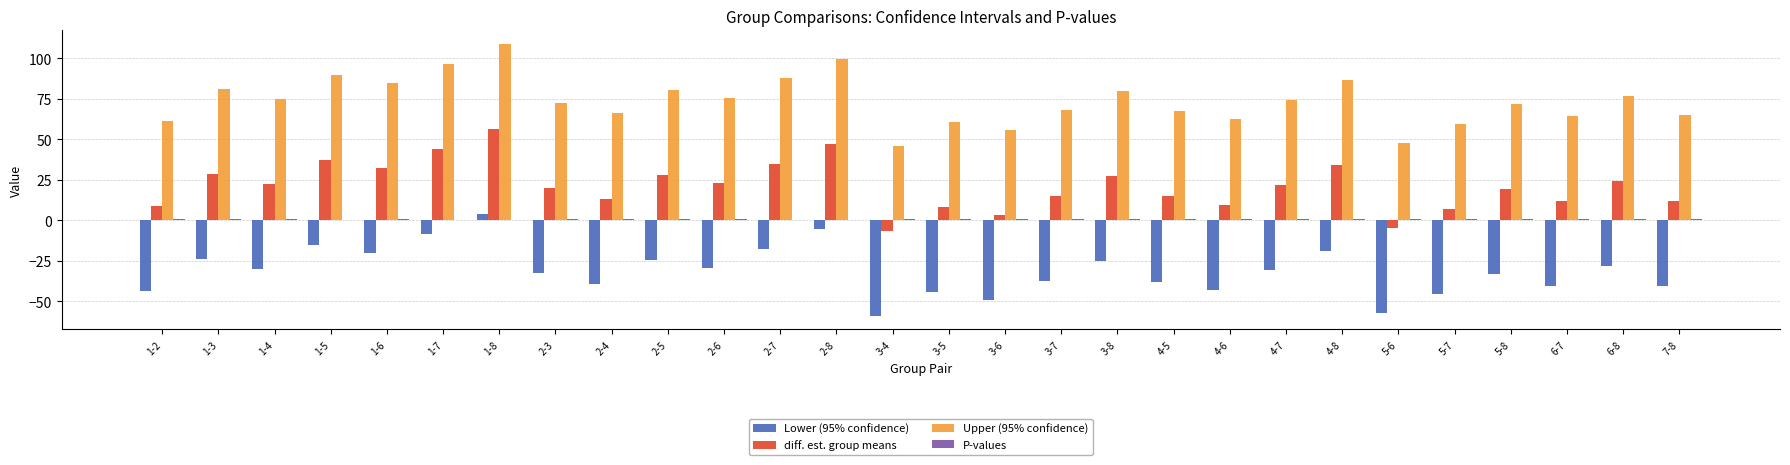

How many data points in Upper (95% confidence) are above 74?

14